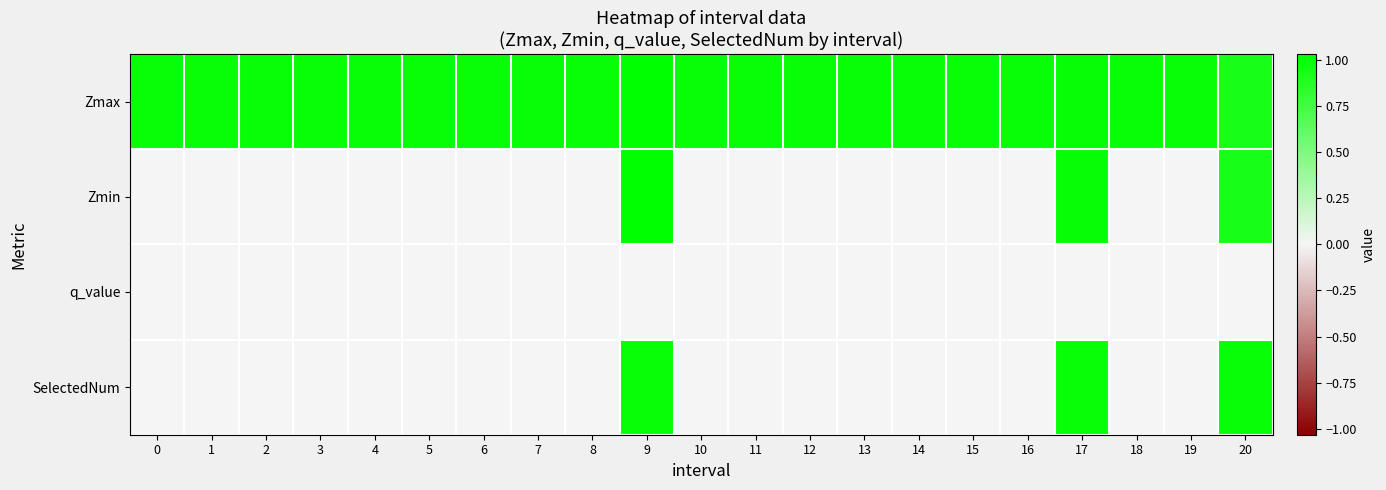

Between 9 and 15, which series saw the biggest shift?

Zmin